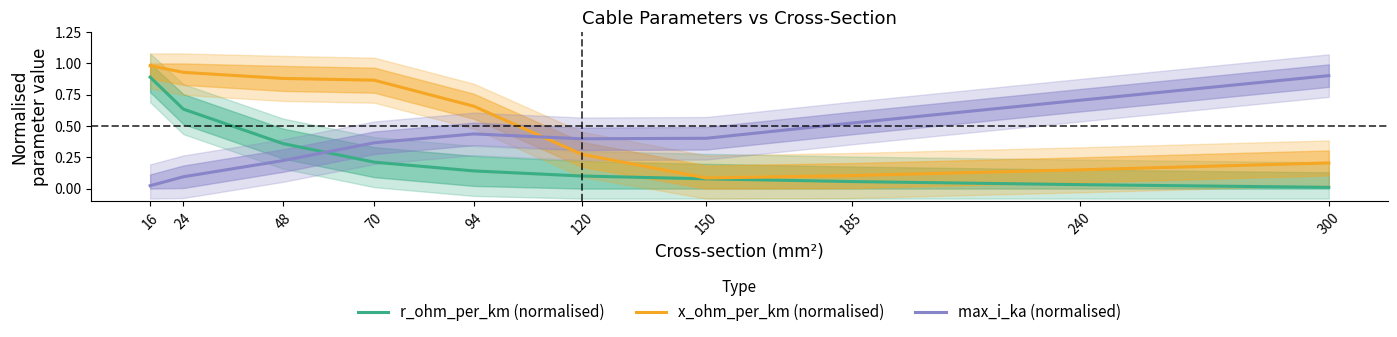

Which has a higher value, 70 or 300?

70